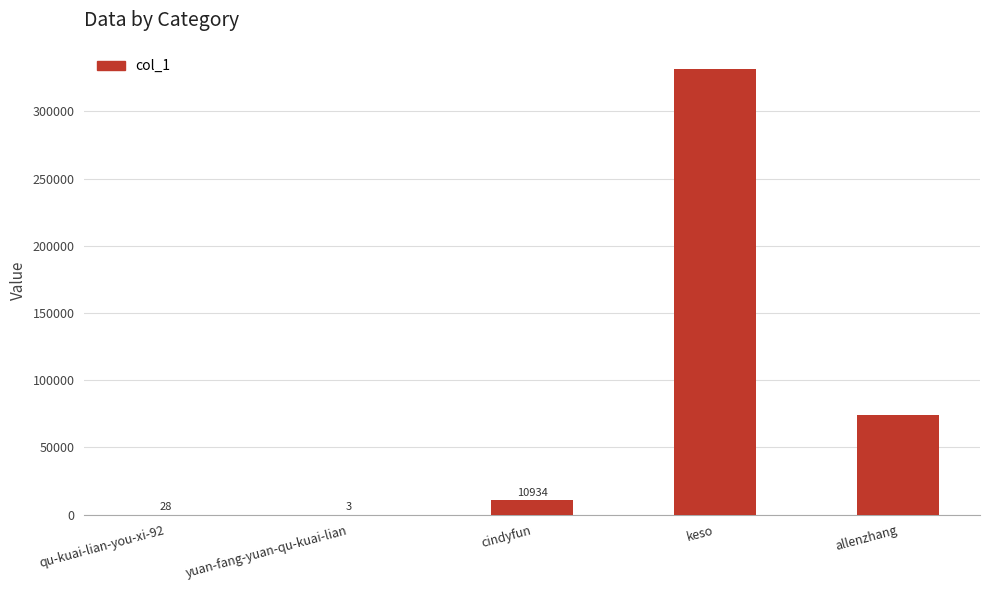

What is the maximum value shown in the chart?

331450